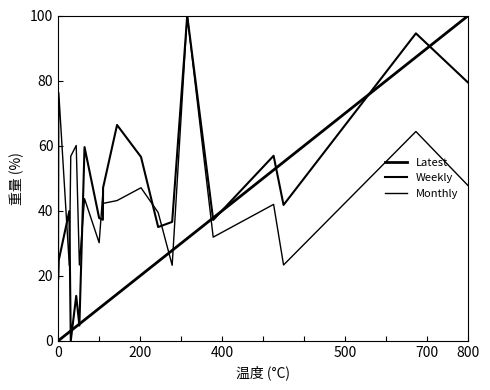

Reading left to right, what are all the values shown in this chart?

Latest: 100.0	87.2	54.9	52.5	37.8	31.5	27.8	24.4	20.2	14.3	10.9	10.9	10.0	6.4	5.2	4.4	3.1	2.7	0.1	0.0
Weekly: 79.3	94.5	41.8	56.9	37.1	100.0	36.5	35.0	56.5	66.3	47.0	37.2	37.7	59.5	4.7	13.8	0.0	39.9	24.8	19.1
Monthly: 47.6	64.3	23.3	41.9	31.9	100.0	23.2	39.4	47.0	43.1	42.2	45.6	30.1	43.7	23.3	60.0	56.8	23.1	76.3	0.0